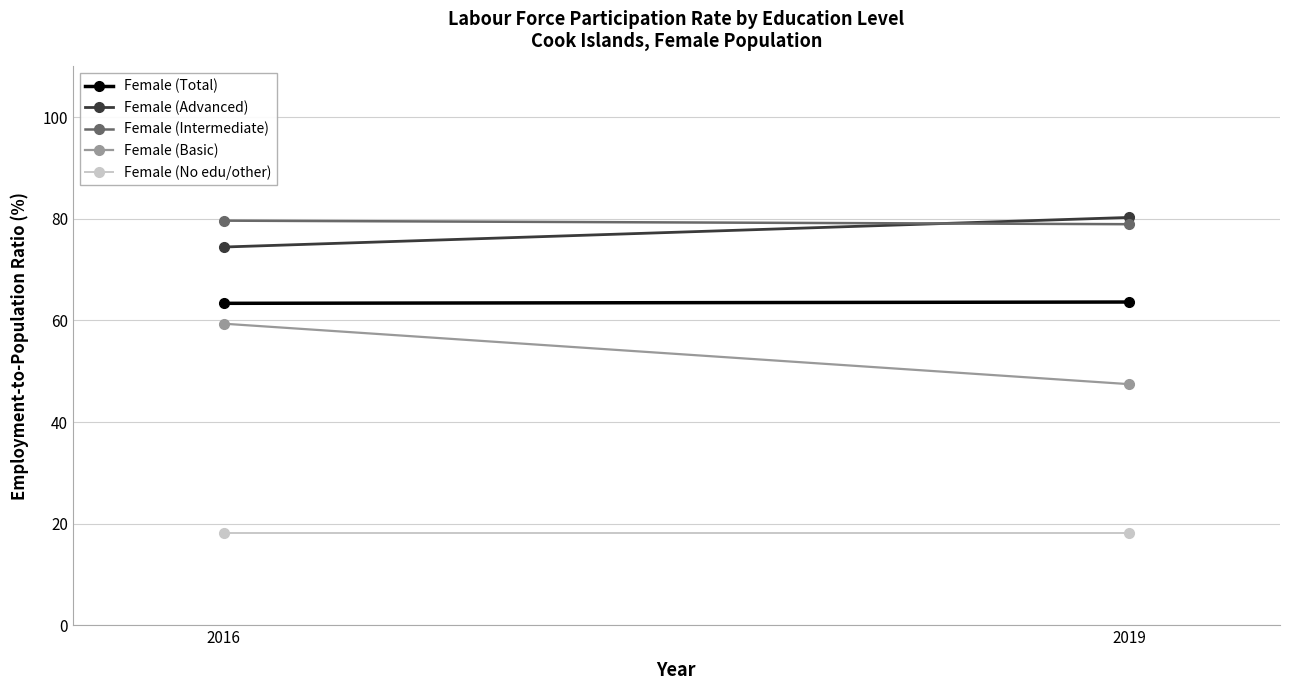

True or false: Female (Basic) has a value of 47.5 at 2019.

True